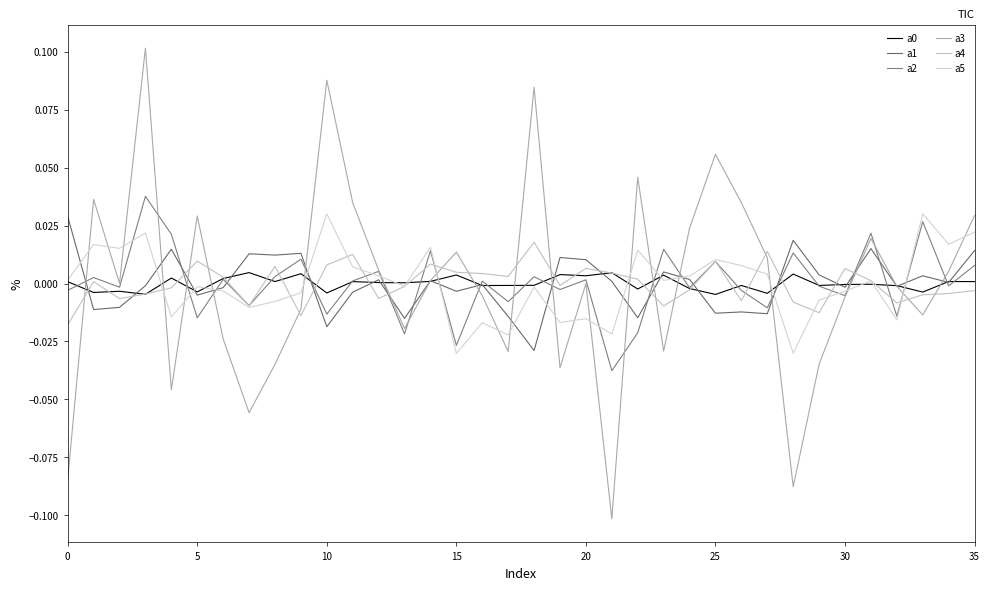

How many lines are shown in the chart?

6